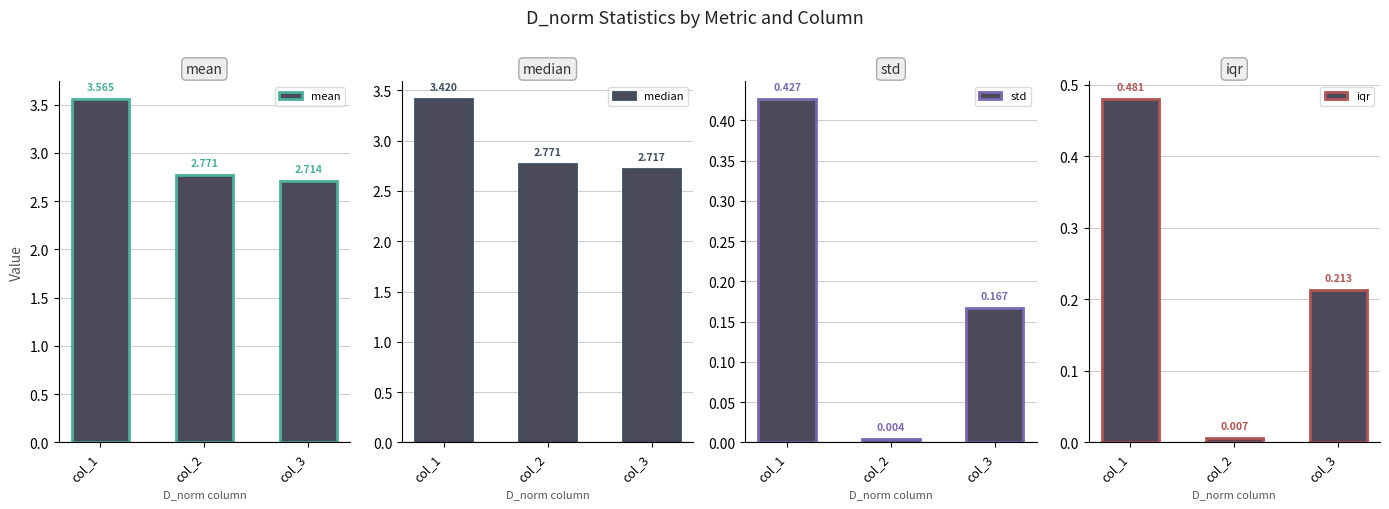

Reading left to right, transcribe all the data shown in this chart.

mean: 3.6	2.8	2.7
median: 3.4	2.8	2.7
std: 0.4	0.0	0.2
iqr: 0.5	0.0	0.2